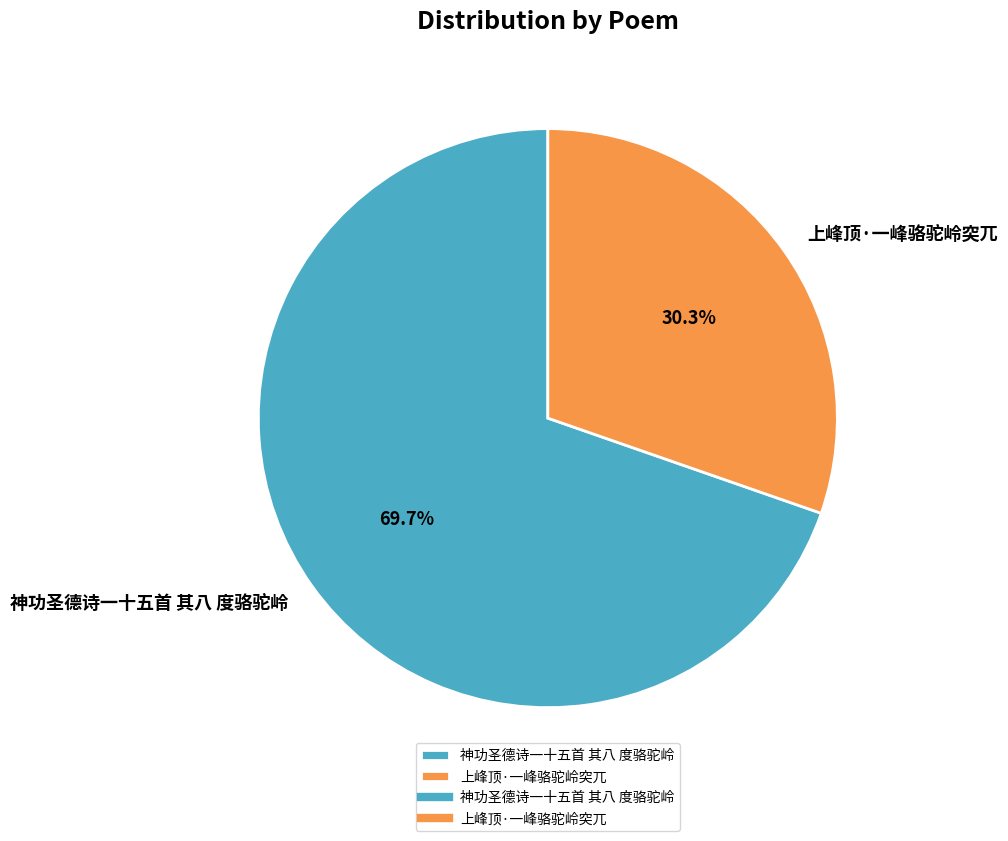

The 上峰顶·一峰骆驼岭突兀 slice represents 30% of the pie. True or false?

True